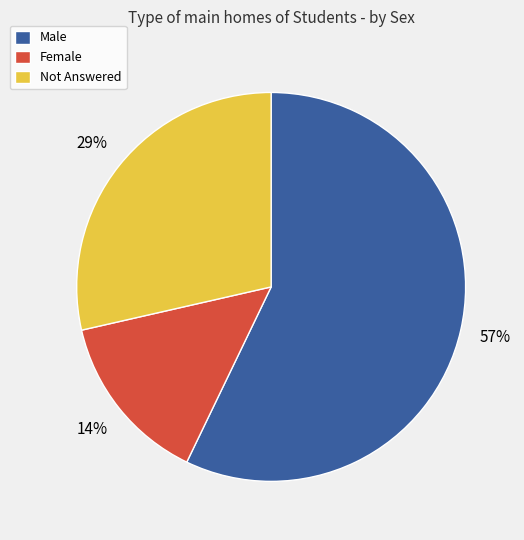

Which has a higher value, Male or Female?

Male